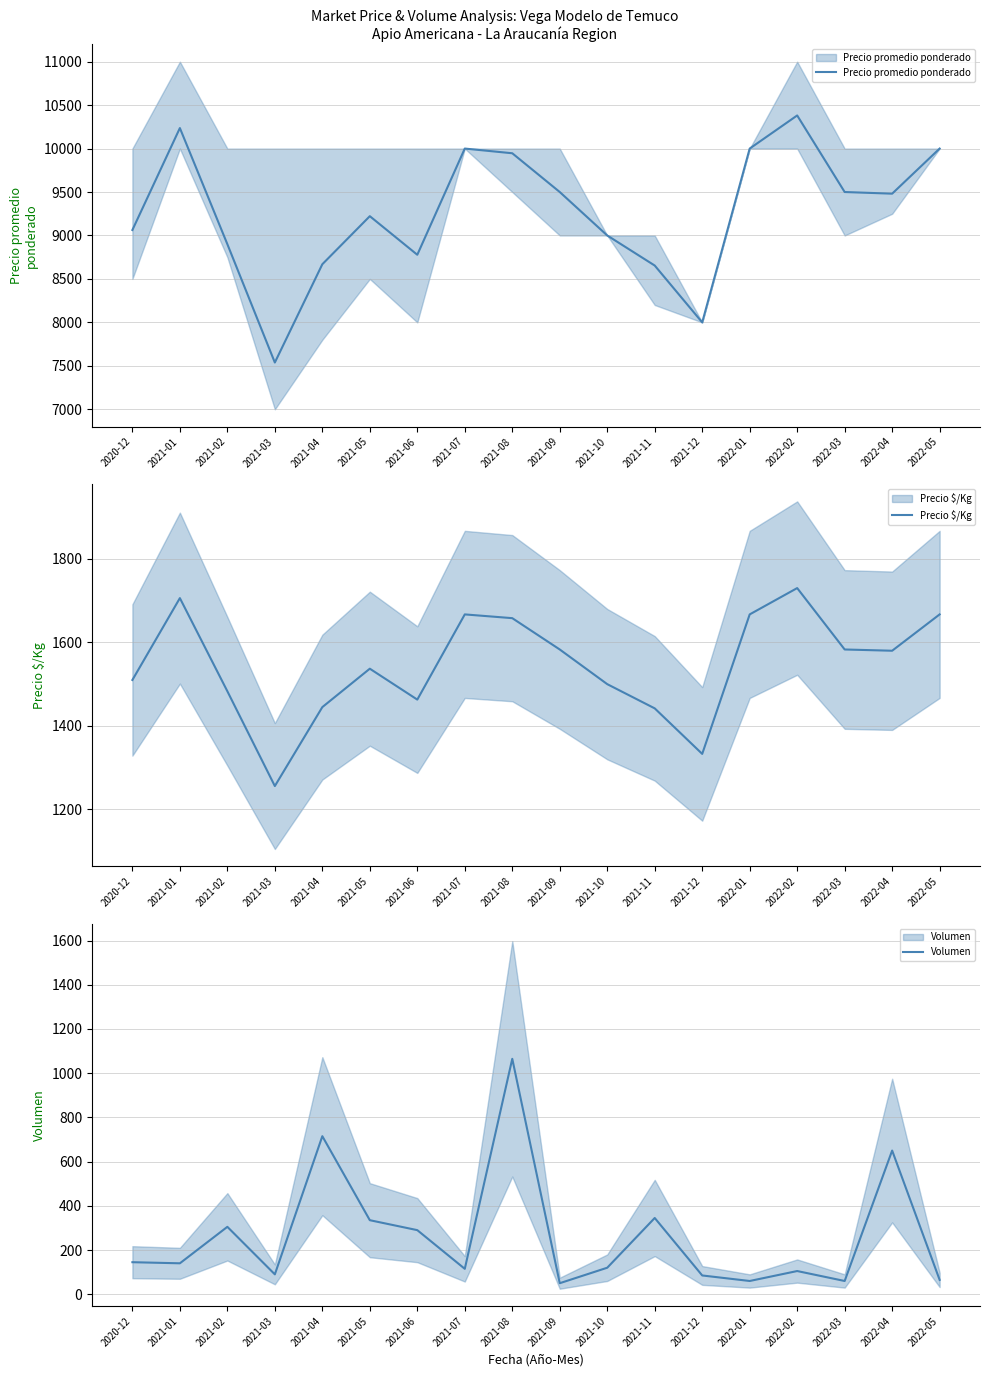

Does the chart have visible grid lines?

Yes